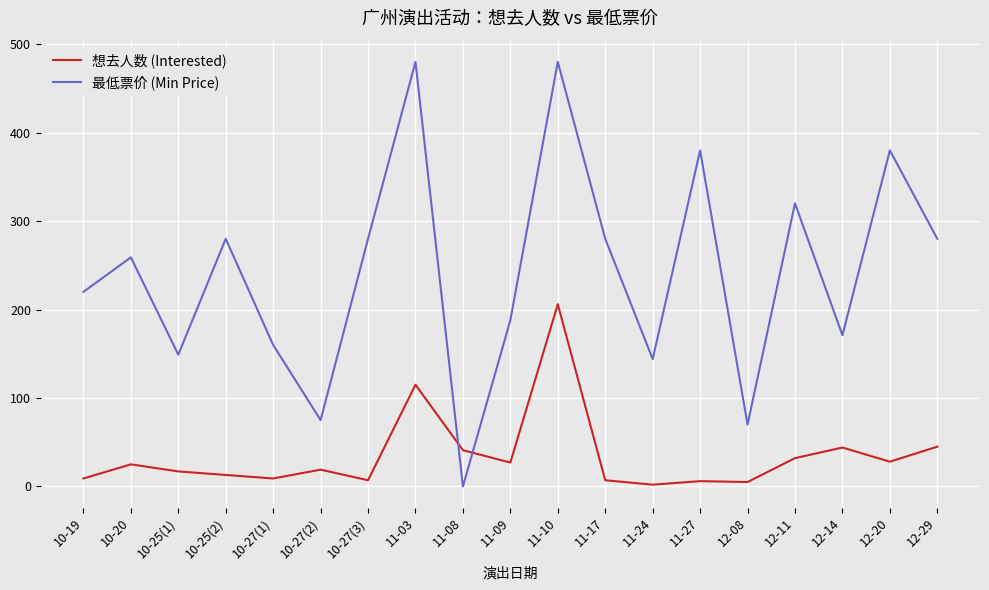

The value of 最低票价 (Min Price) at 12-20 is 380. True or false?

True